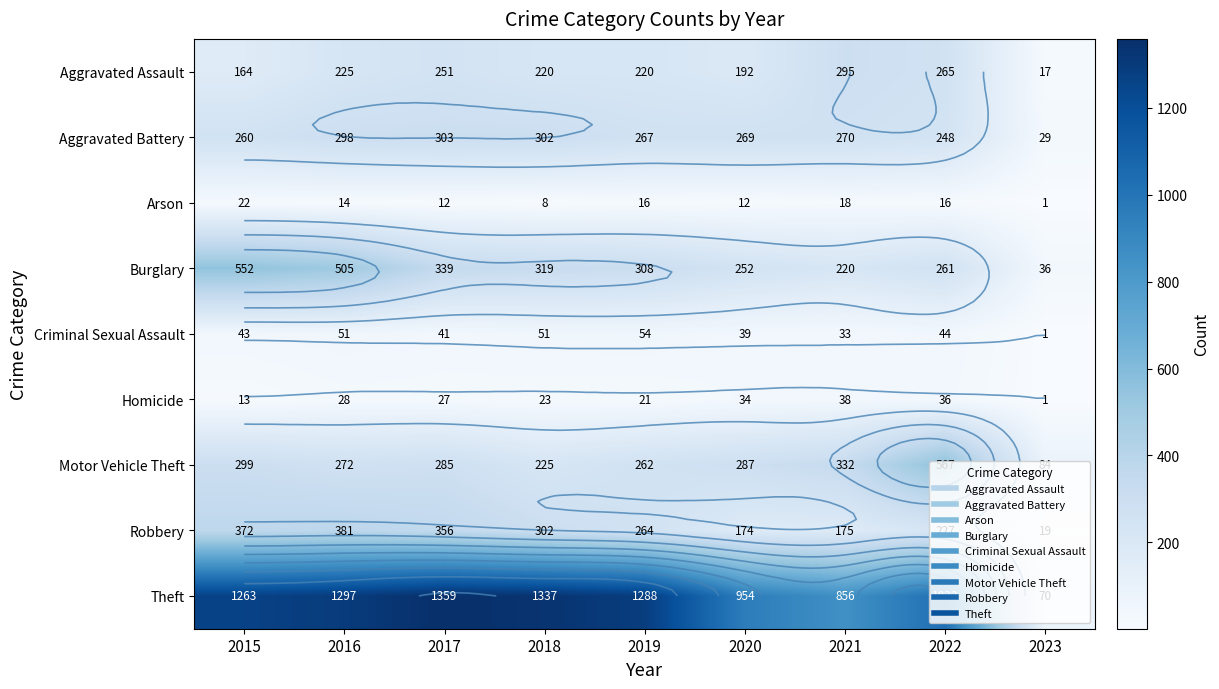

What is the total value across all series at 2021?

2237